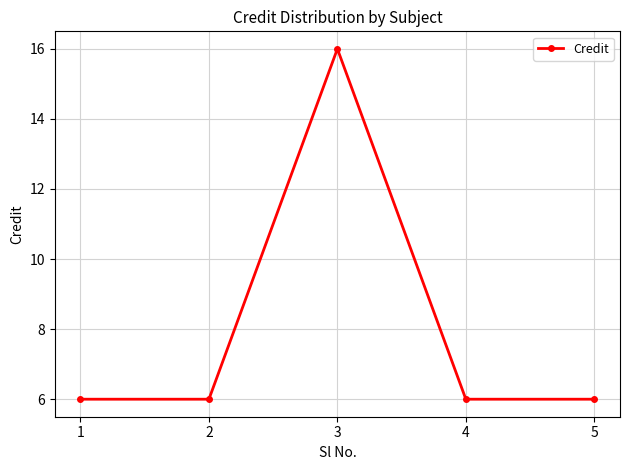

Is this an area chart (filled region under the line)?

No